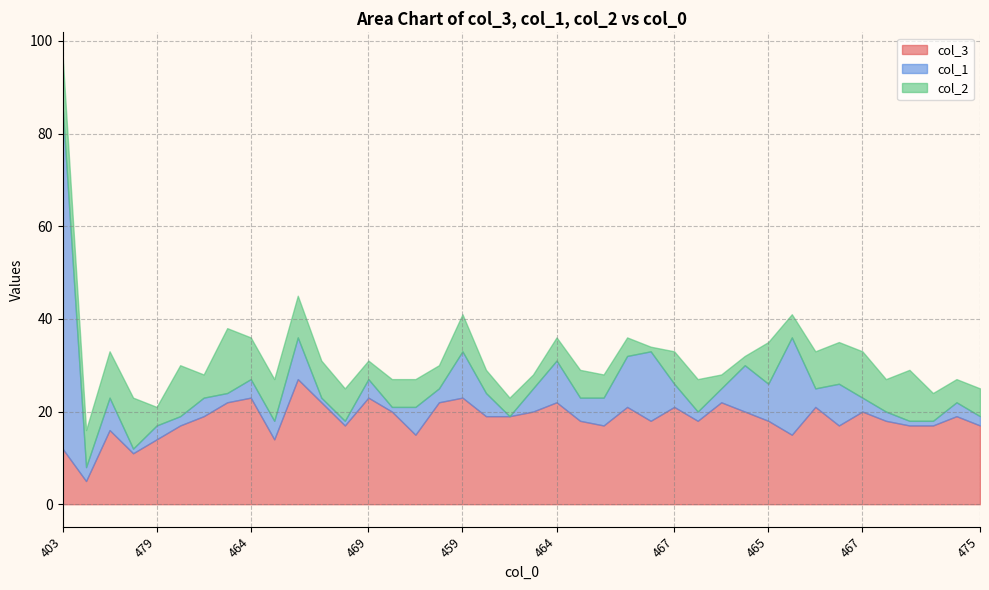

Does the chart have visible grid lines?

Yes